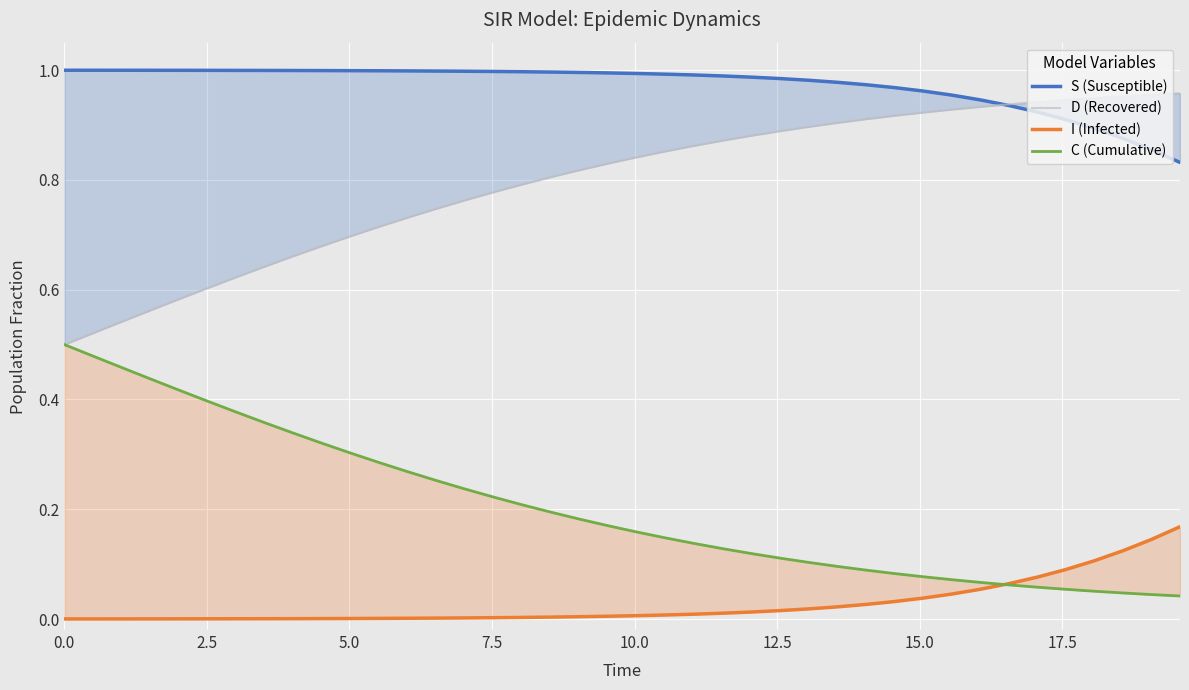

True or false: I (Infected) has more than 2 points higher than both neighbors.

False